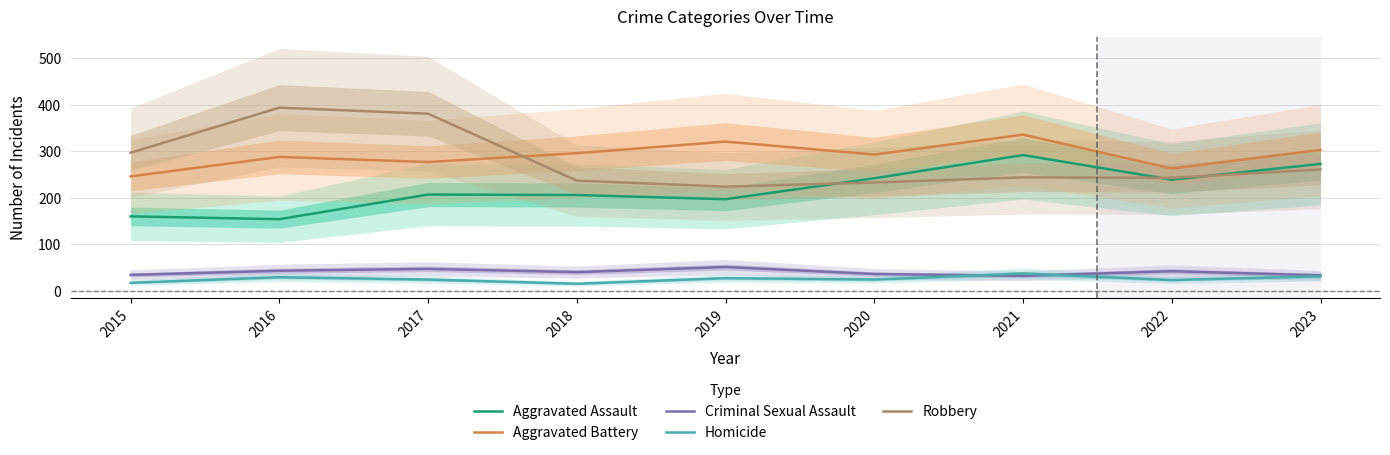

Is it true that Homicide equals 22 at 2021?

False